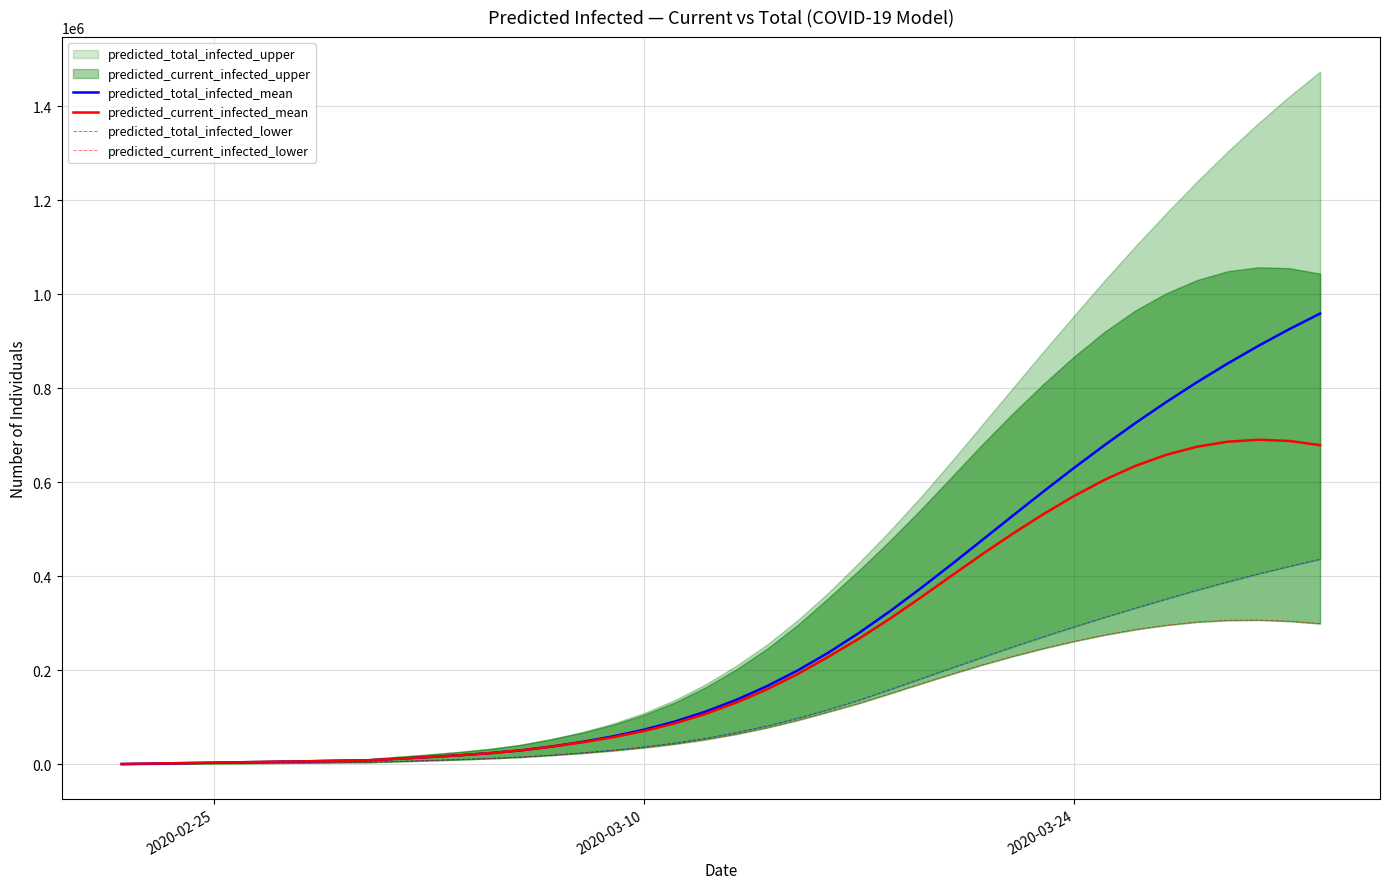

What is the maximum value for predicted_current_infected_mean?

690801